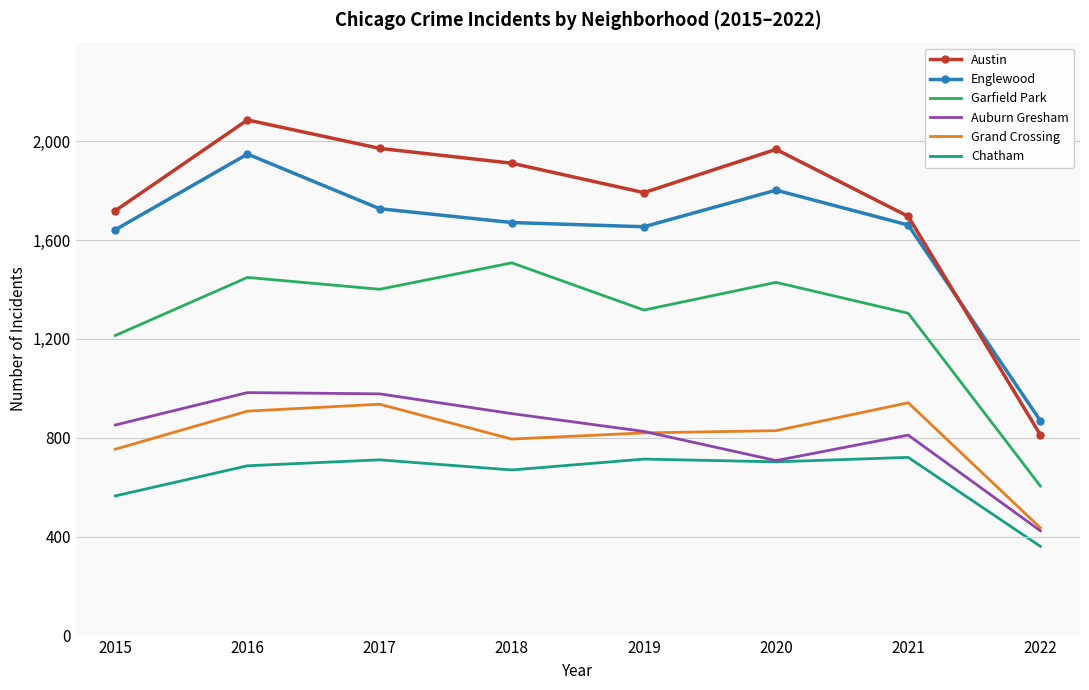

What is the difference between the maximum and second lowest values in the Auburn Gresham series?

275